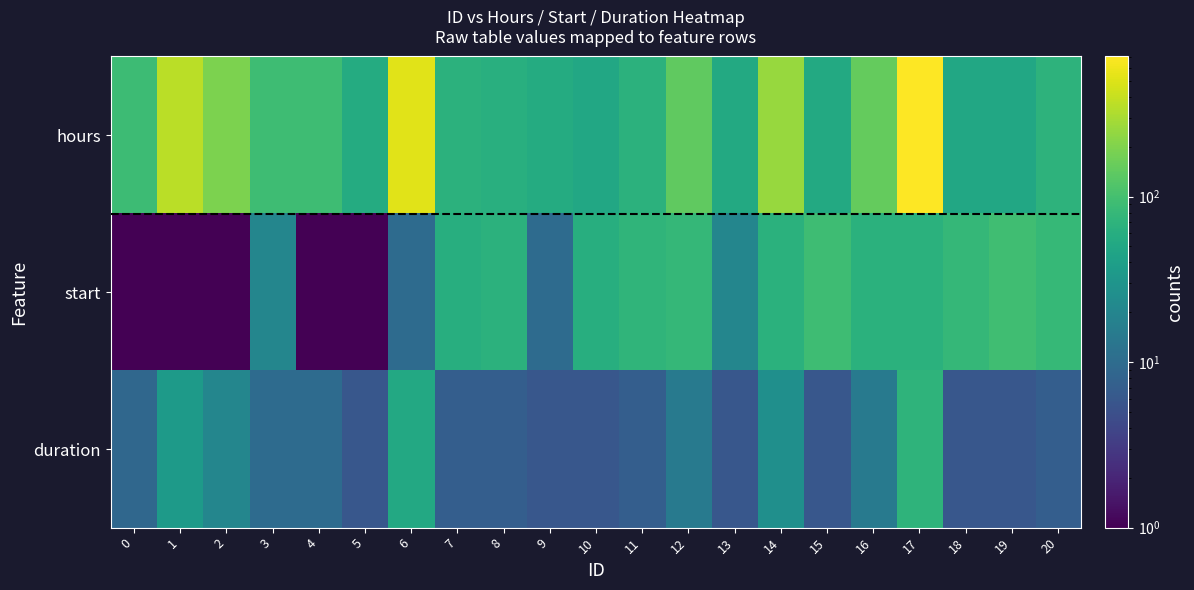

Between 8 and 17, which series saw the biggest shift?

hours